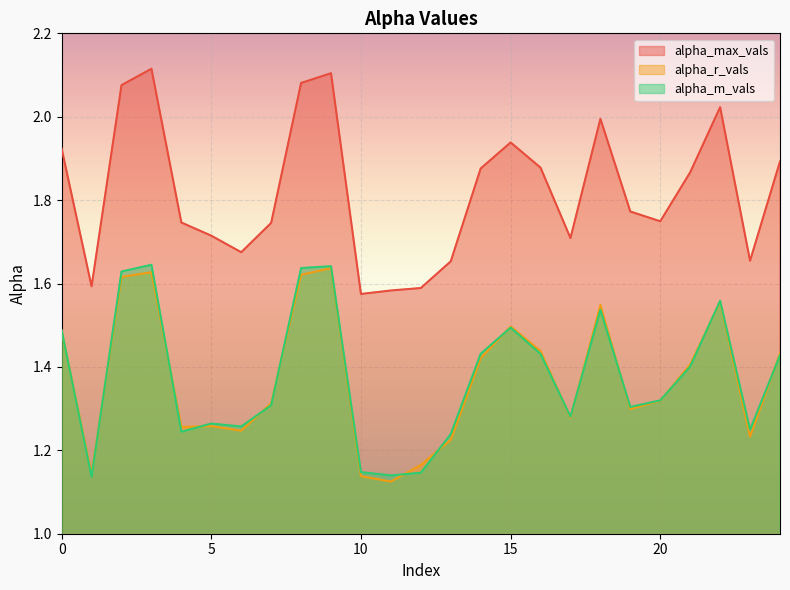

True or false: alpha_m_vals and alpha_max_vals intersect in this chart.

False